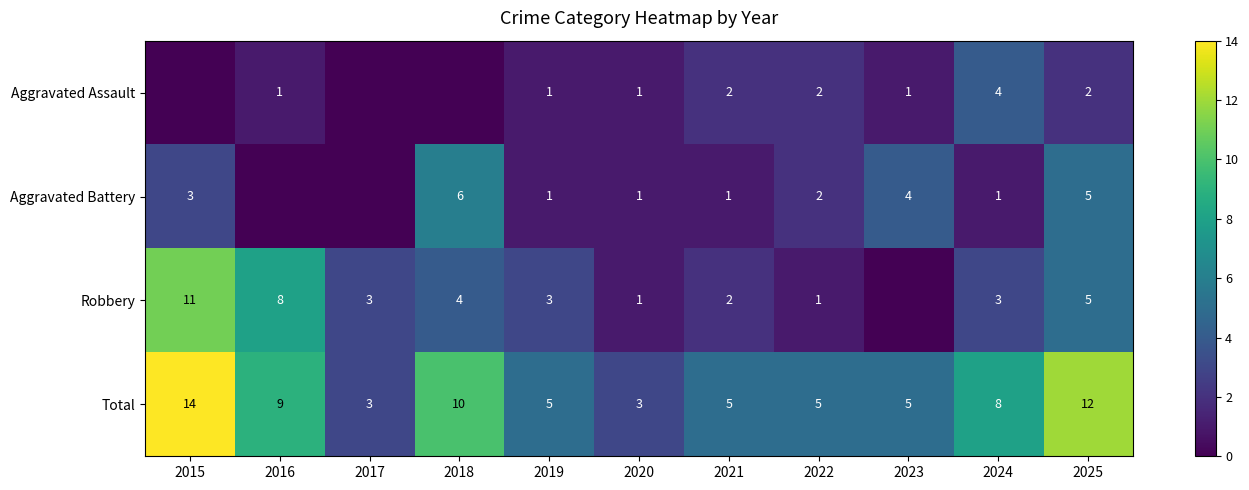

At which category is the sum across all series the highest?

2015